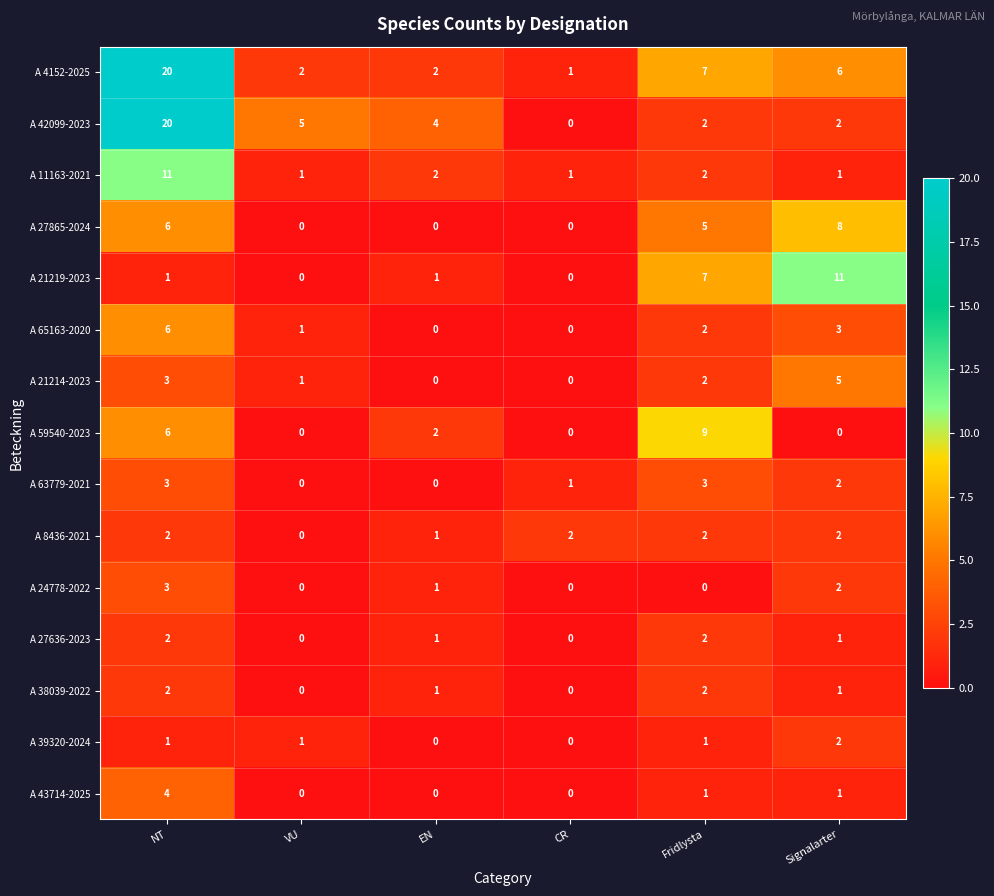

What is the maximum value shown in the chart?

20